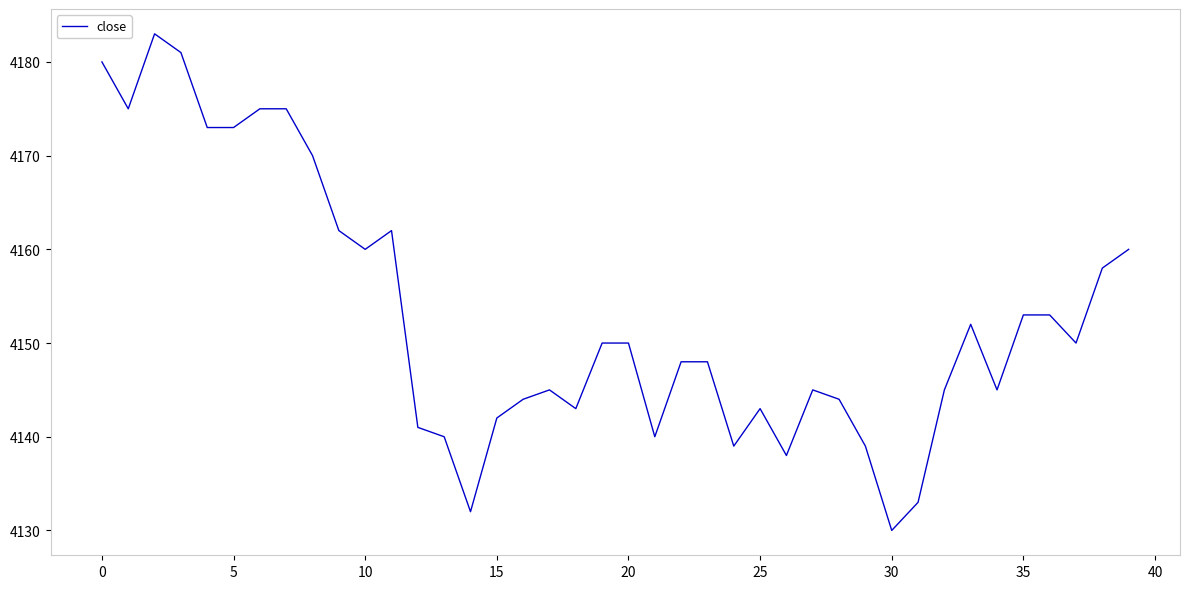

What is the smallest value displayed?

4130